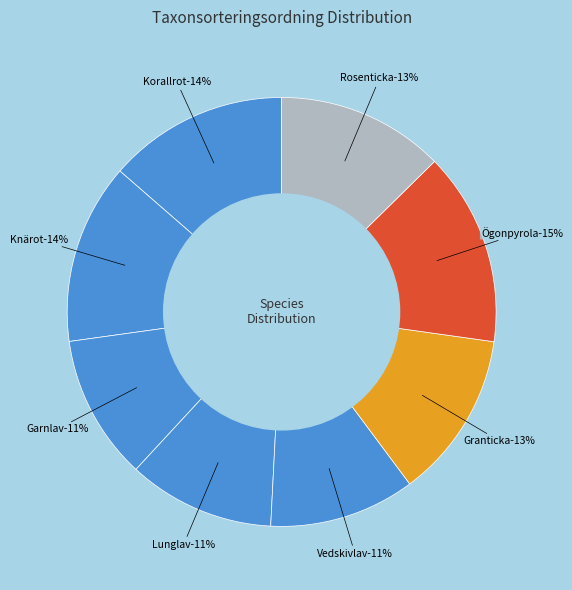

How many segments does this pie chart have?

8